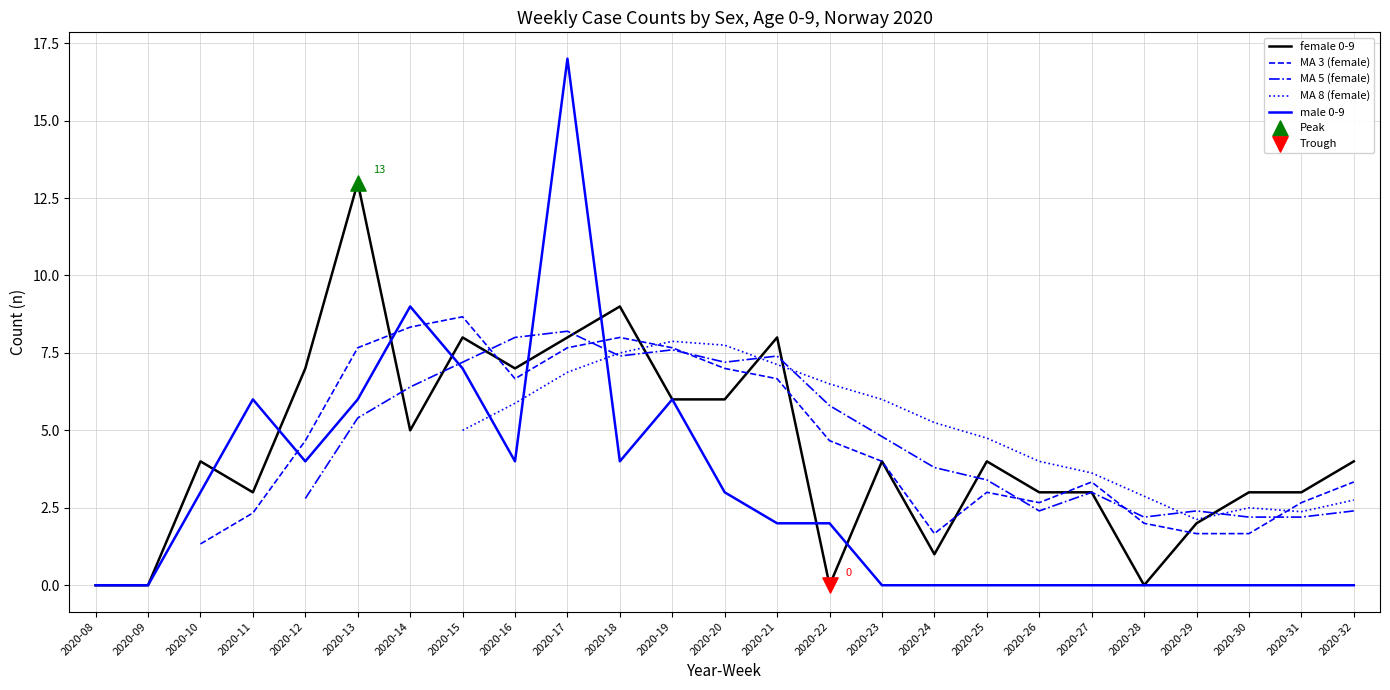

What are all the series names shown in the legend?

female 0-9, MA 3 (female), MA 5 (female), MA 8 (female), male 0-9